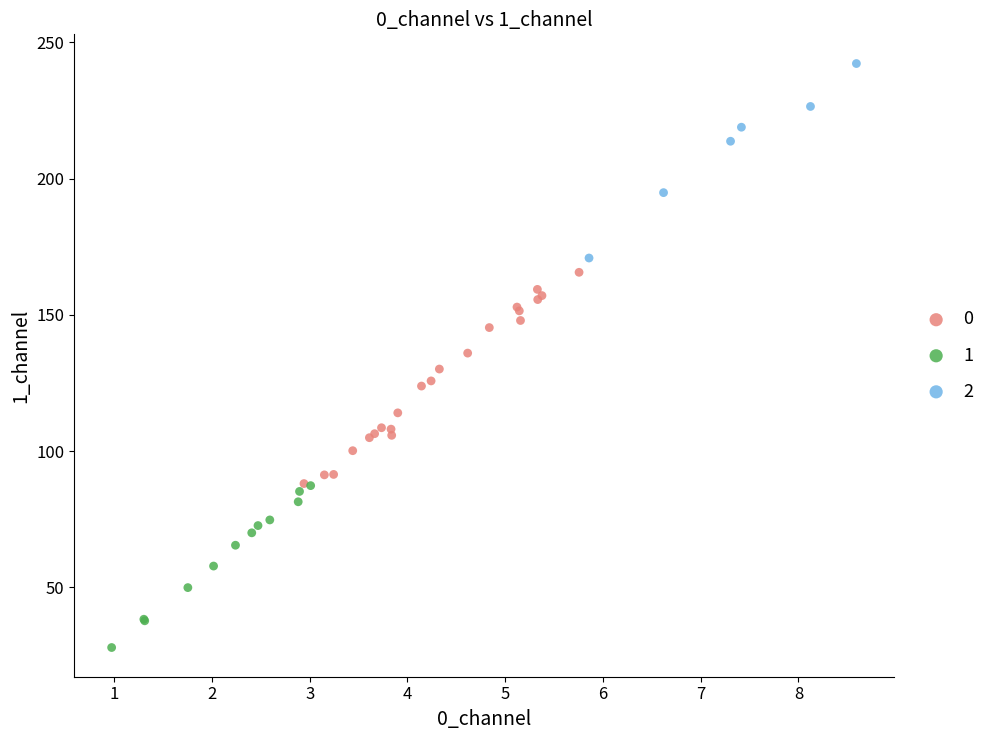

What are all the series names shown in the legend?

0, 1, 2